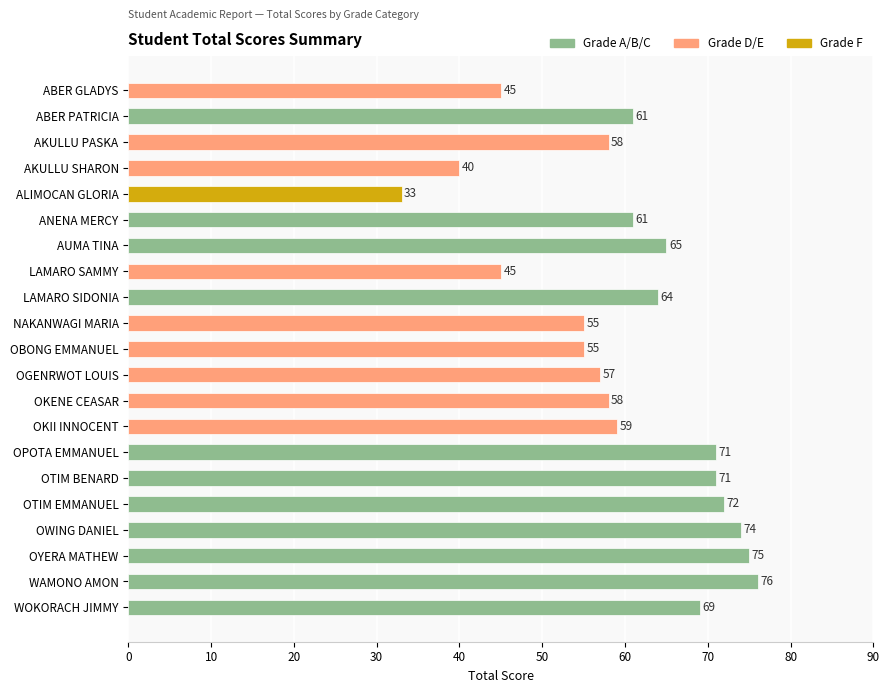

Read the value at OWING DANIEL, to the nearest 10.

70